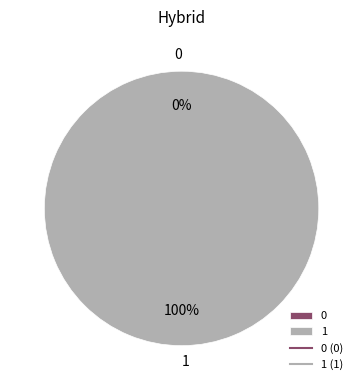

Rank the categories by value from lowest to highest.

0, 1